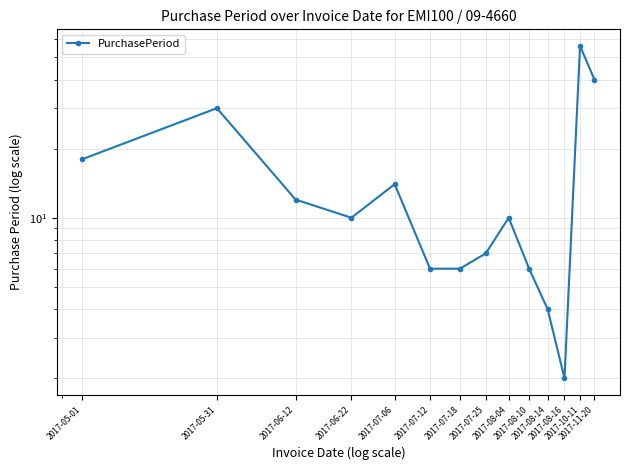

Reading right to left, what are all the values shown in this chart?

2017-11-20=40	2017-10-11=56	2017-08-16=2	2017-08-14=4	2017-08-10=6	2017-08-04=10	2017-07-25=7	2017-07-18=6	2017-07-12=6	2017-07-06=14	2017-06-22=10	2017-06-12=12	2017-05-31=30	2017-05-01=18